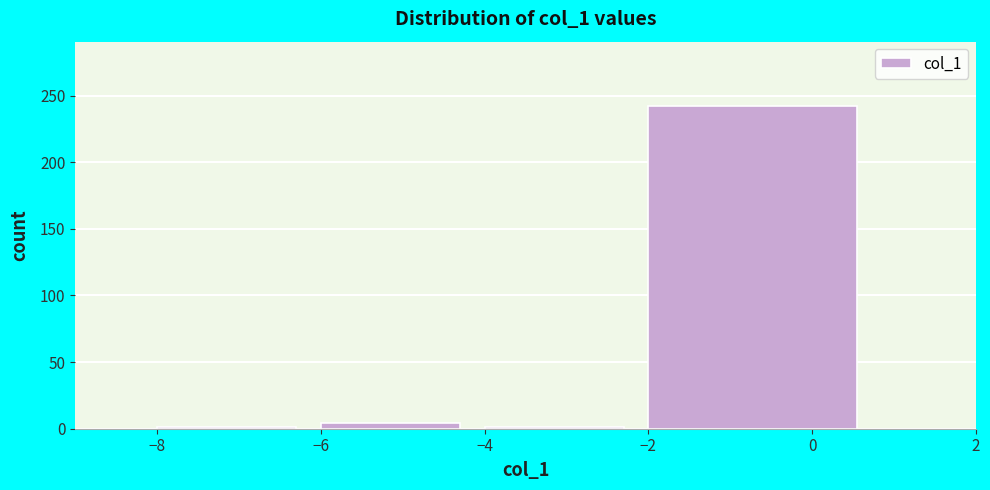

Reading left to right, list every bar in this chart as the range it spans on the x-axis followed by its height. The values are not printed on the chart, so give them approximately, as read against the axis.

-8 to -6: under 5
-6 to -4: under 5
-4 to -2: under 5
-2 to 1: 240